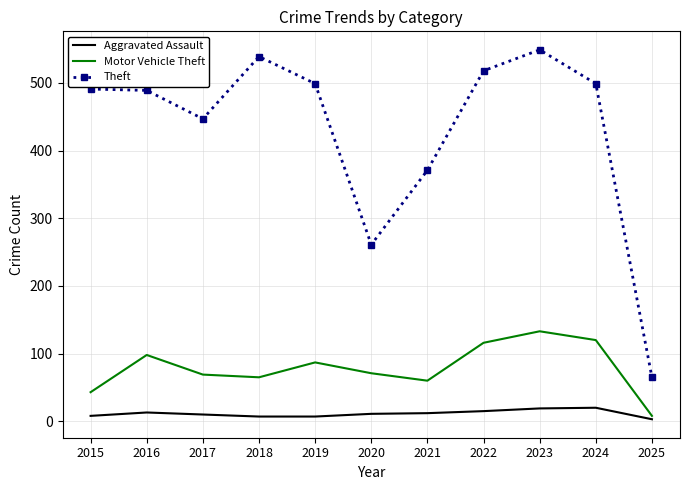

List the series in order of their peak value, highest first.

Theft, Motor Vehicle Theft, Aggravated Assault